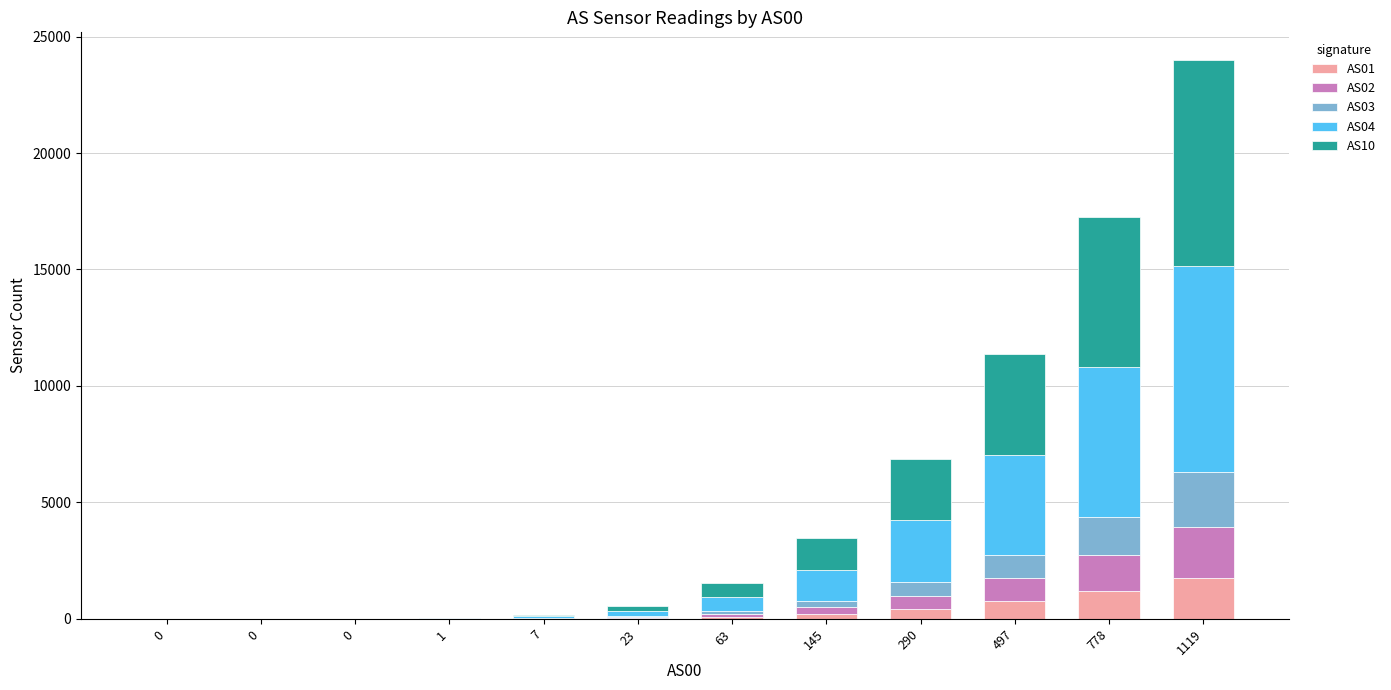

Rank the series at 145 from lowest to highest value.

AS01, AS02, AS03, AS04, AS10